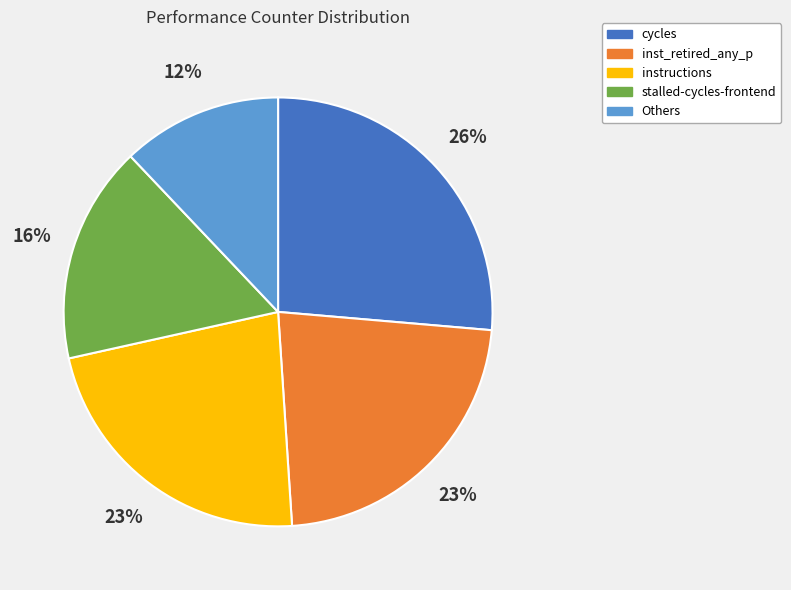

To the nearest percent, what is the difference between the largest and smallest slice percentages?

14%